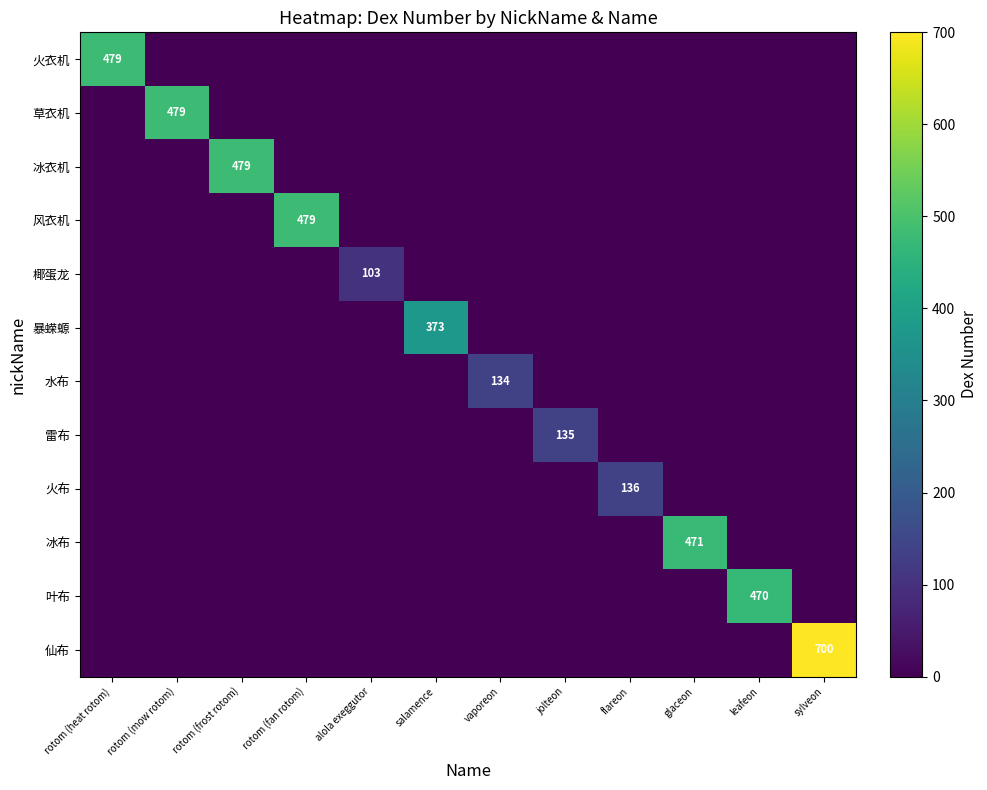

The value of 火衣机 at rotom (heat rotom) is 209. True or false?

False